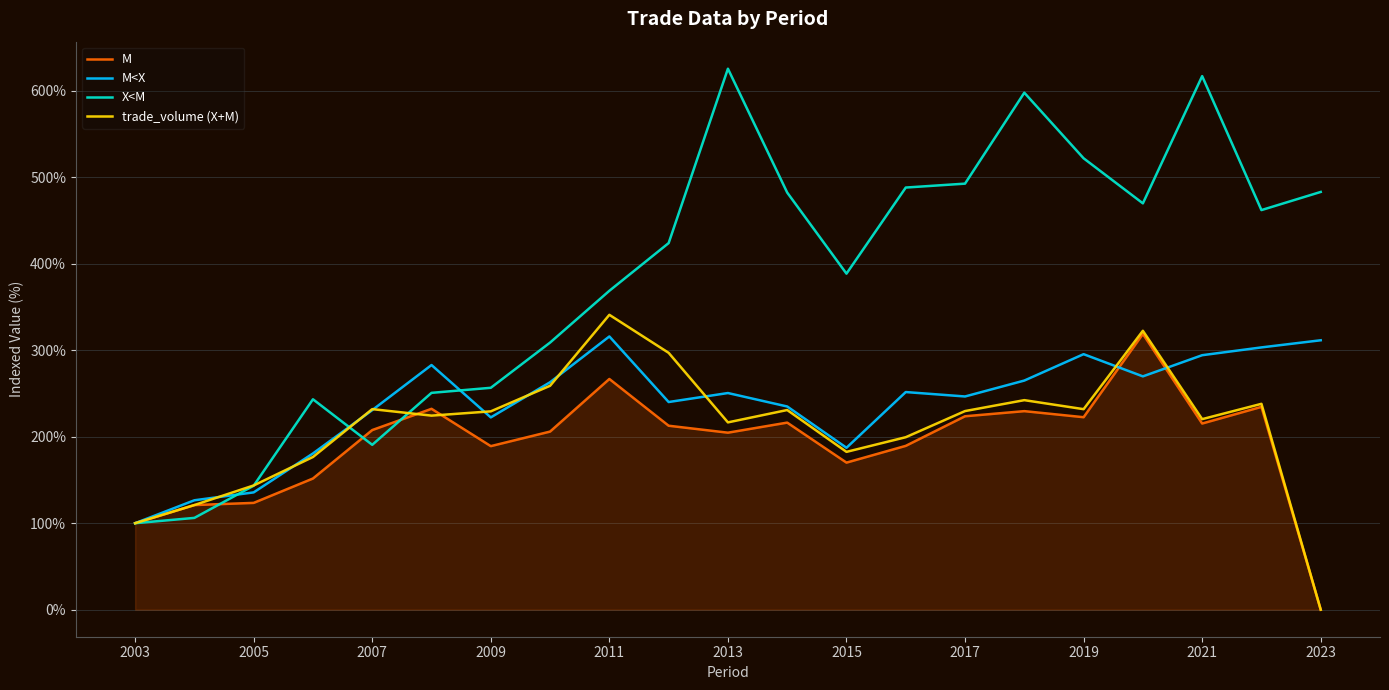

What is the difference between the maximum and minimum values in the X<M series?

525.5